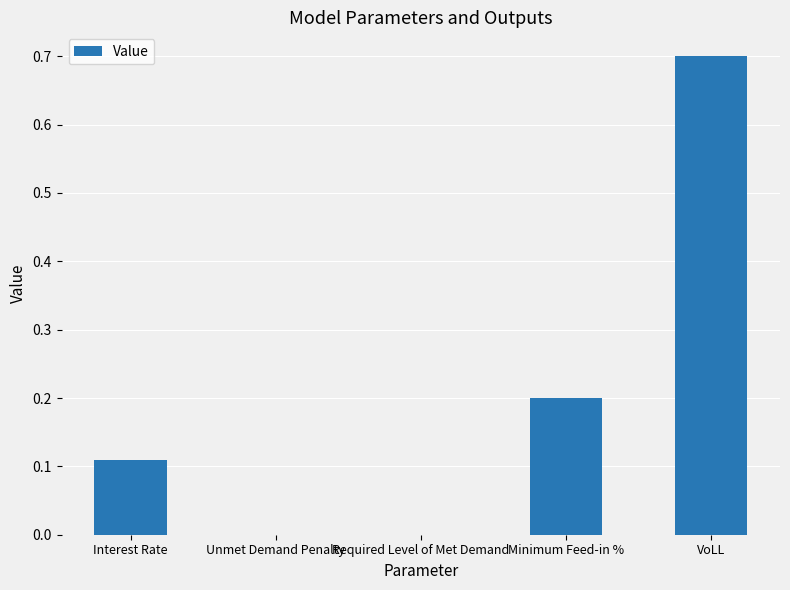

What is the maximum value shown in the chart?

0.7